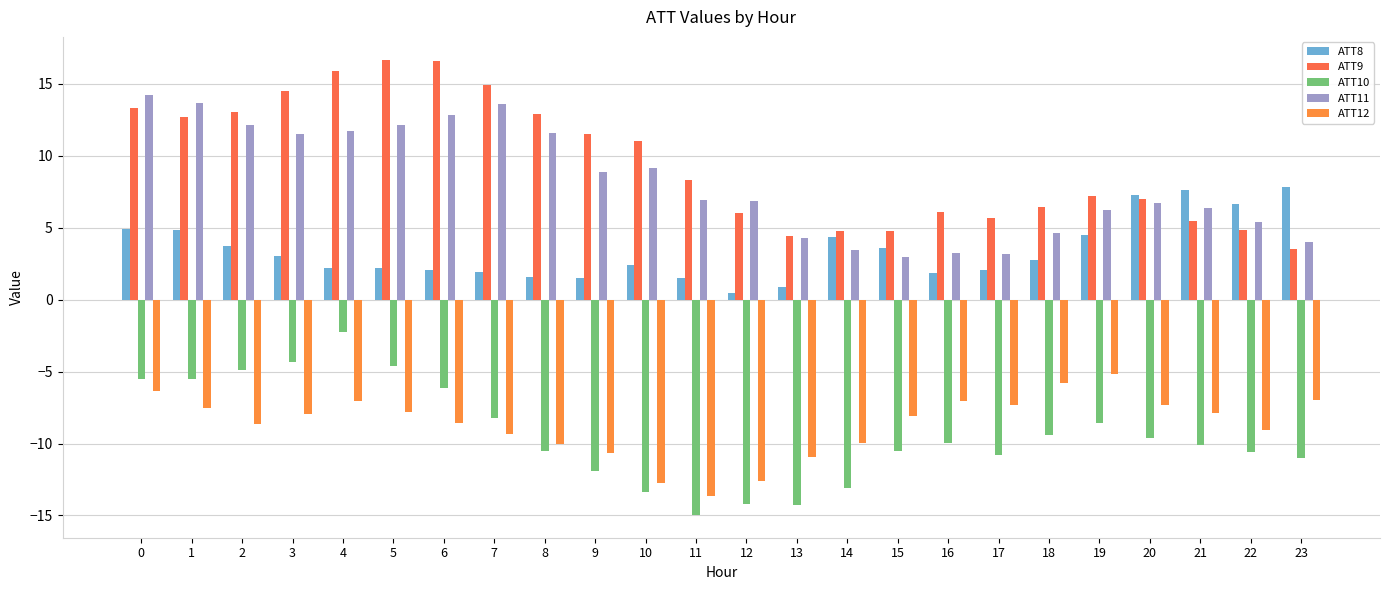

What is the greatest value displayed?

16.7